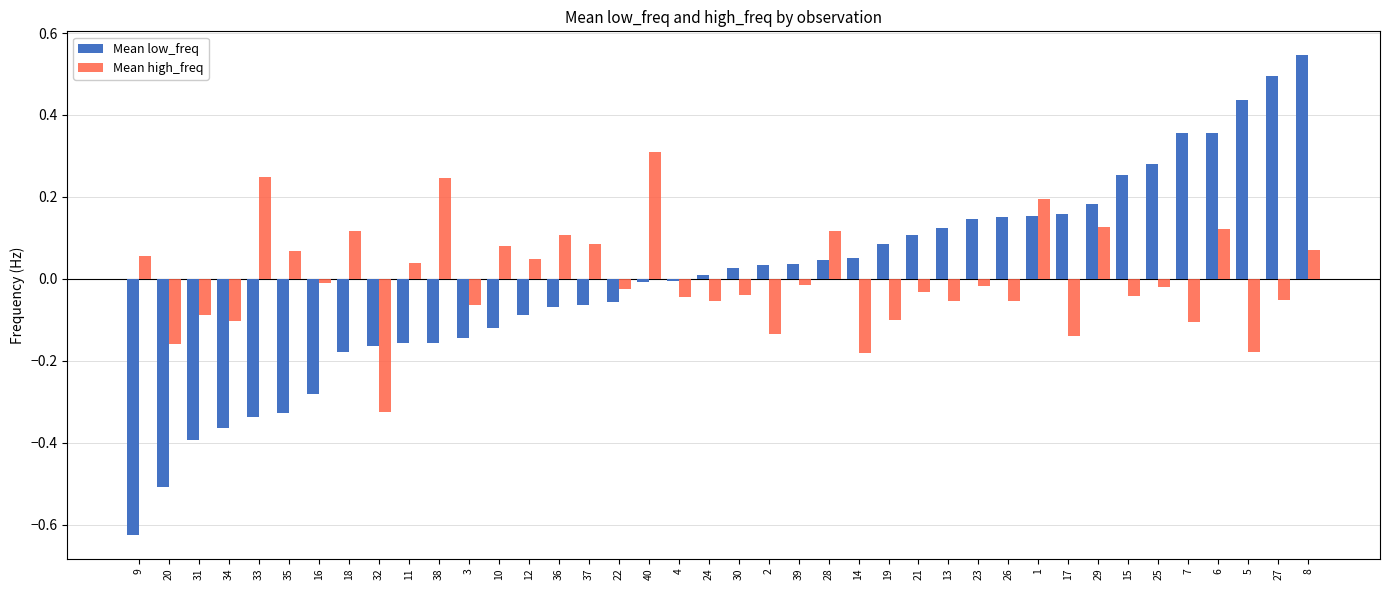

Which category has the lowest value across all series?

9